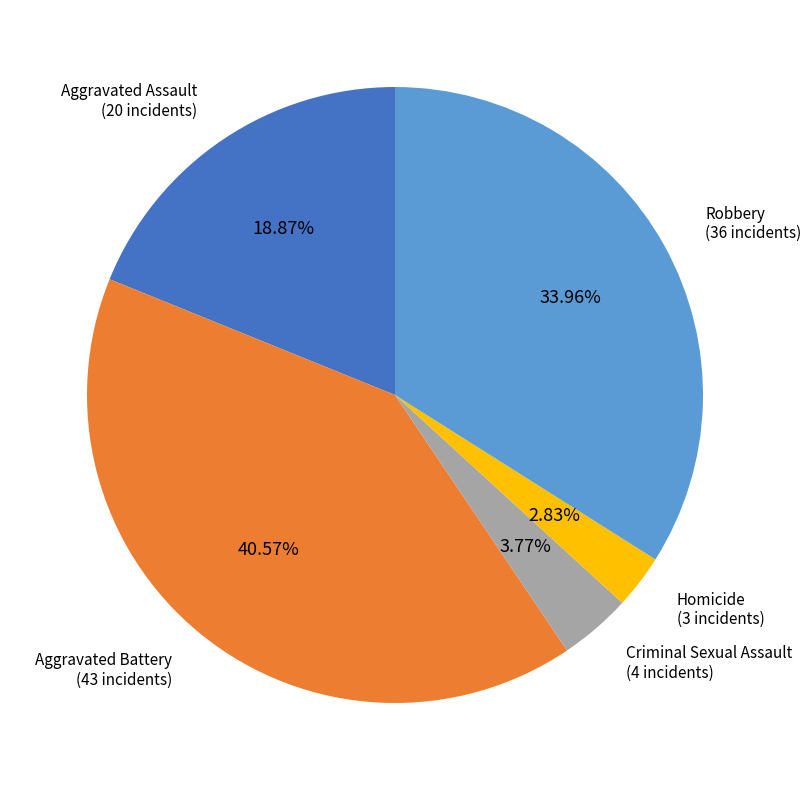

Is it true that Aggravated Assault is 19% of the pie?

True